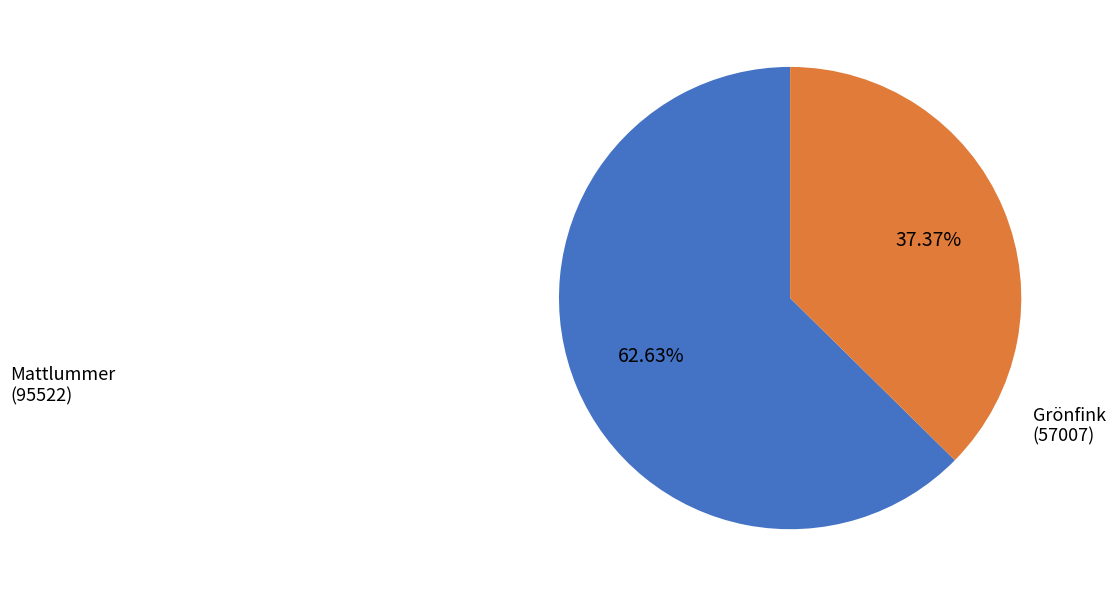

Which category has the smallest portion of the pie?

Grönfink (57007)